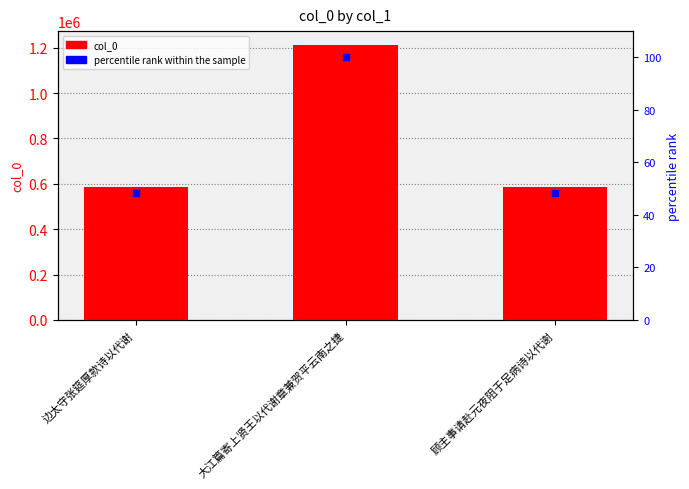

What are all the series names shown in the legend?

col_0, percentile rank within the sample